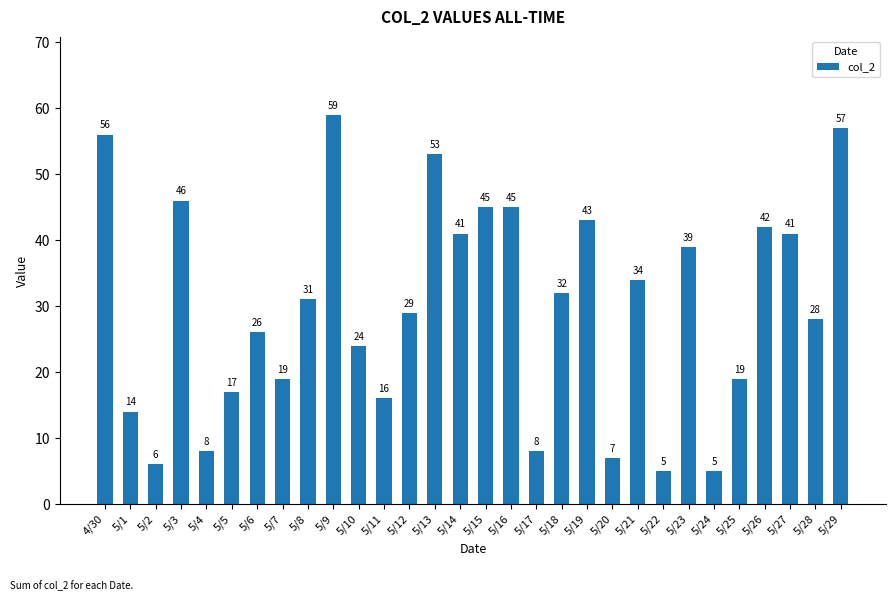

Which category has the highest value across all series?

5/9